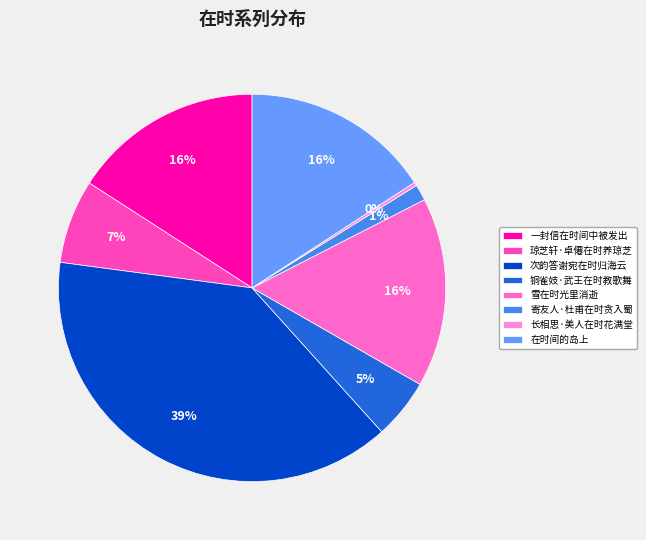

To the nearest percent, what is the average slice percentage?

12%